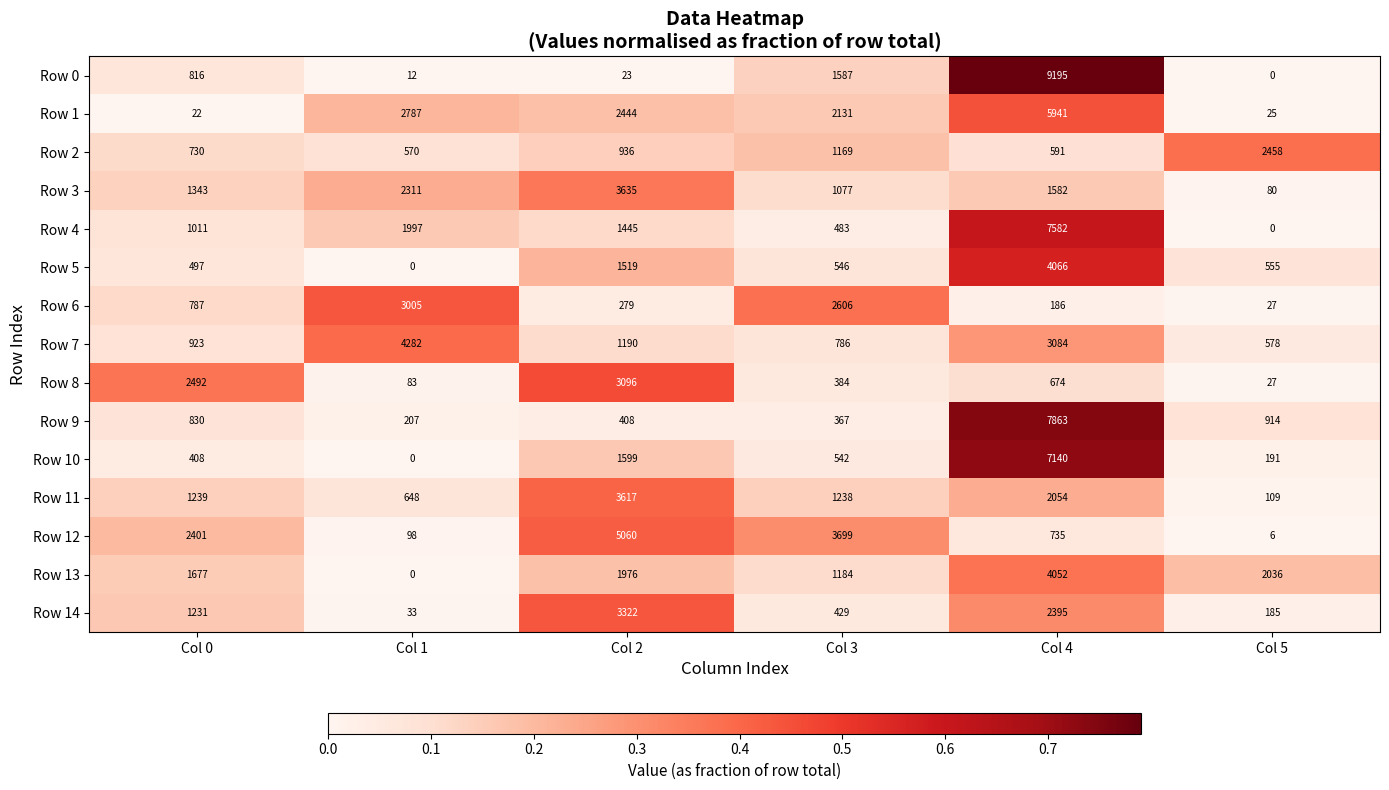

Is it true that Row 14 equals 33 at Col 1?

True